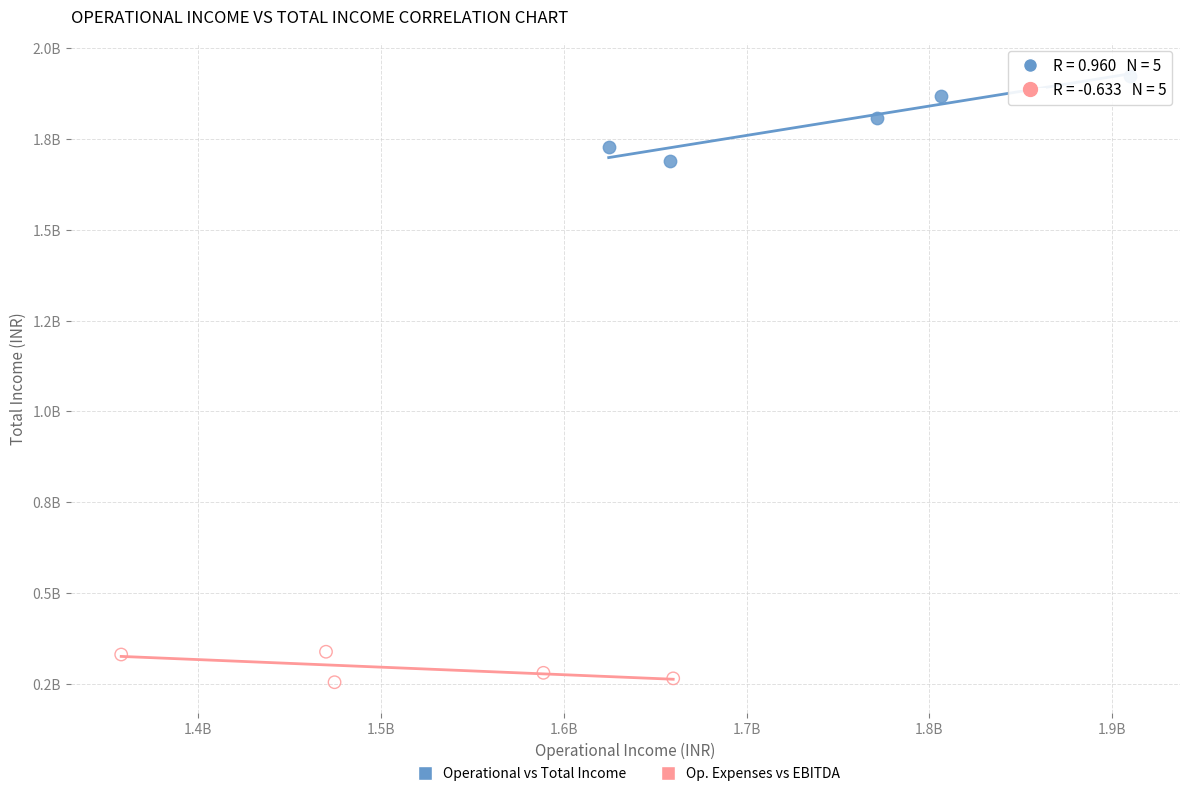

Which series reaches the minimum Y coordinate?

Op. Expenses vs EBITDA